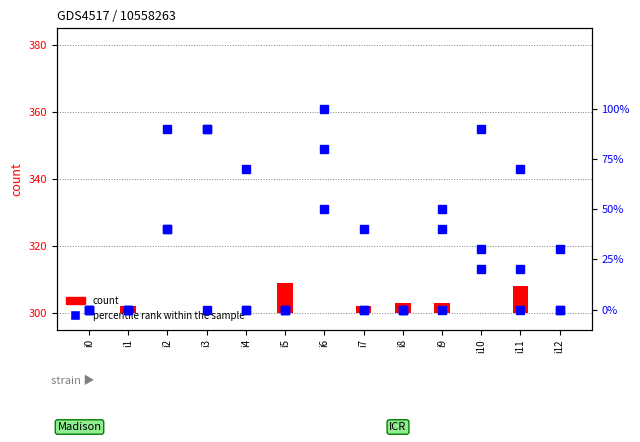

Is it true that k1 (count) equals 0 at i3?

True